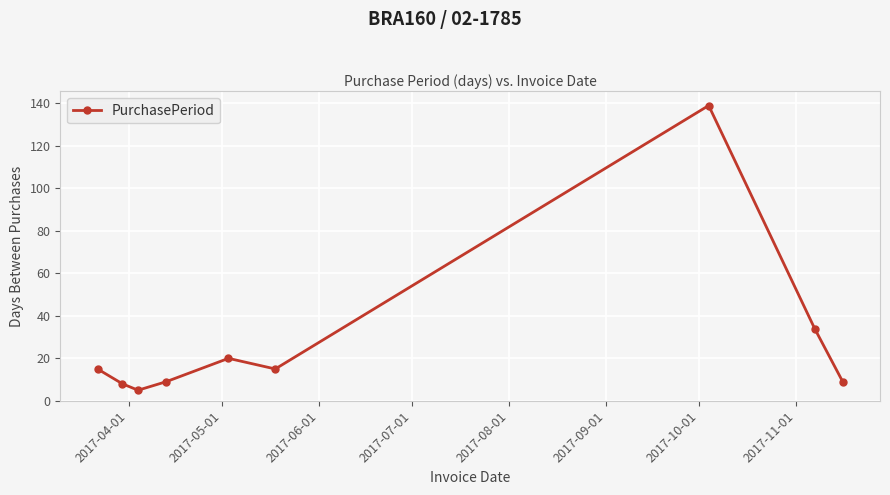

How many interior local valleys (lower than both neighbors) does the data have?

2